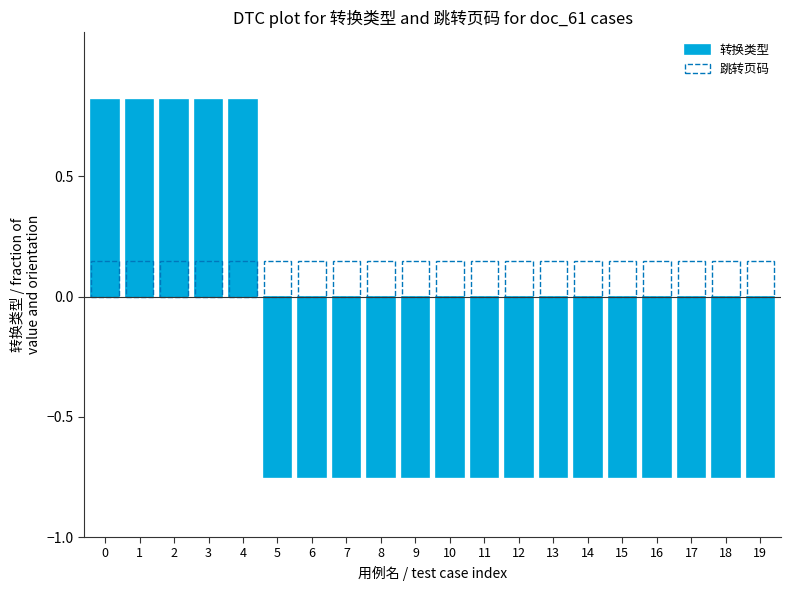

What are all the series names shown in the legend?

转换类型, 跳转页码